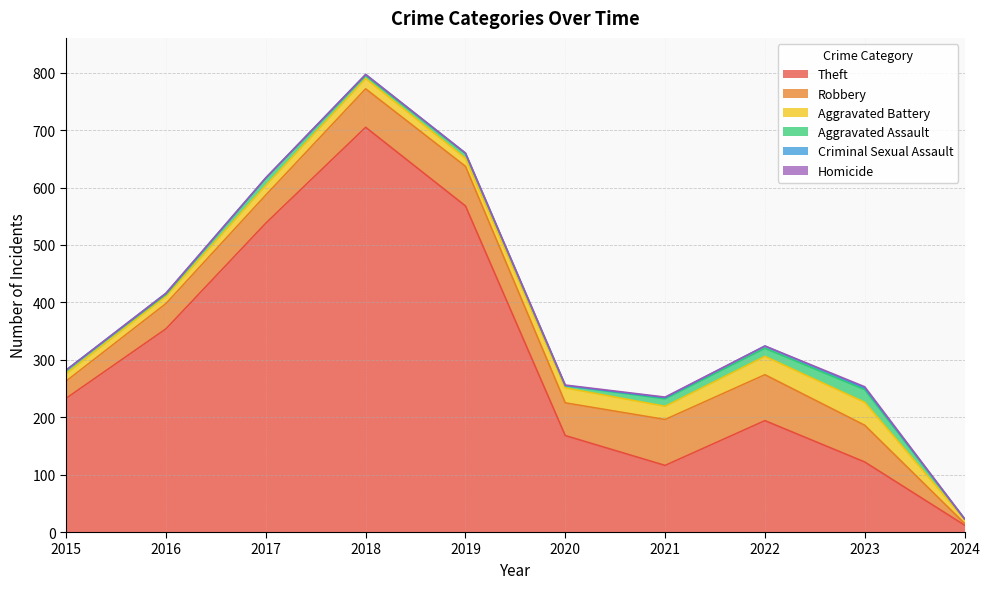

What is the value of the Aggravated Assault point at the 7th from the left?

13